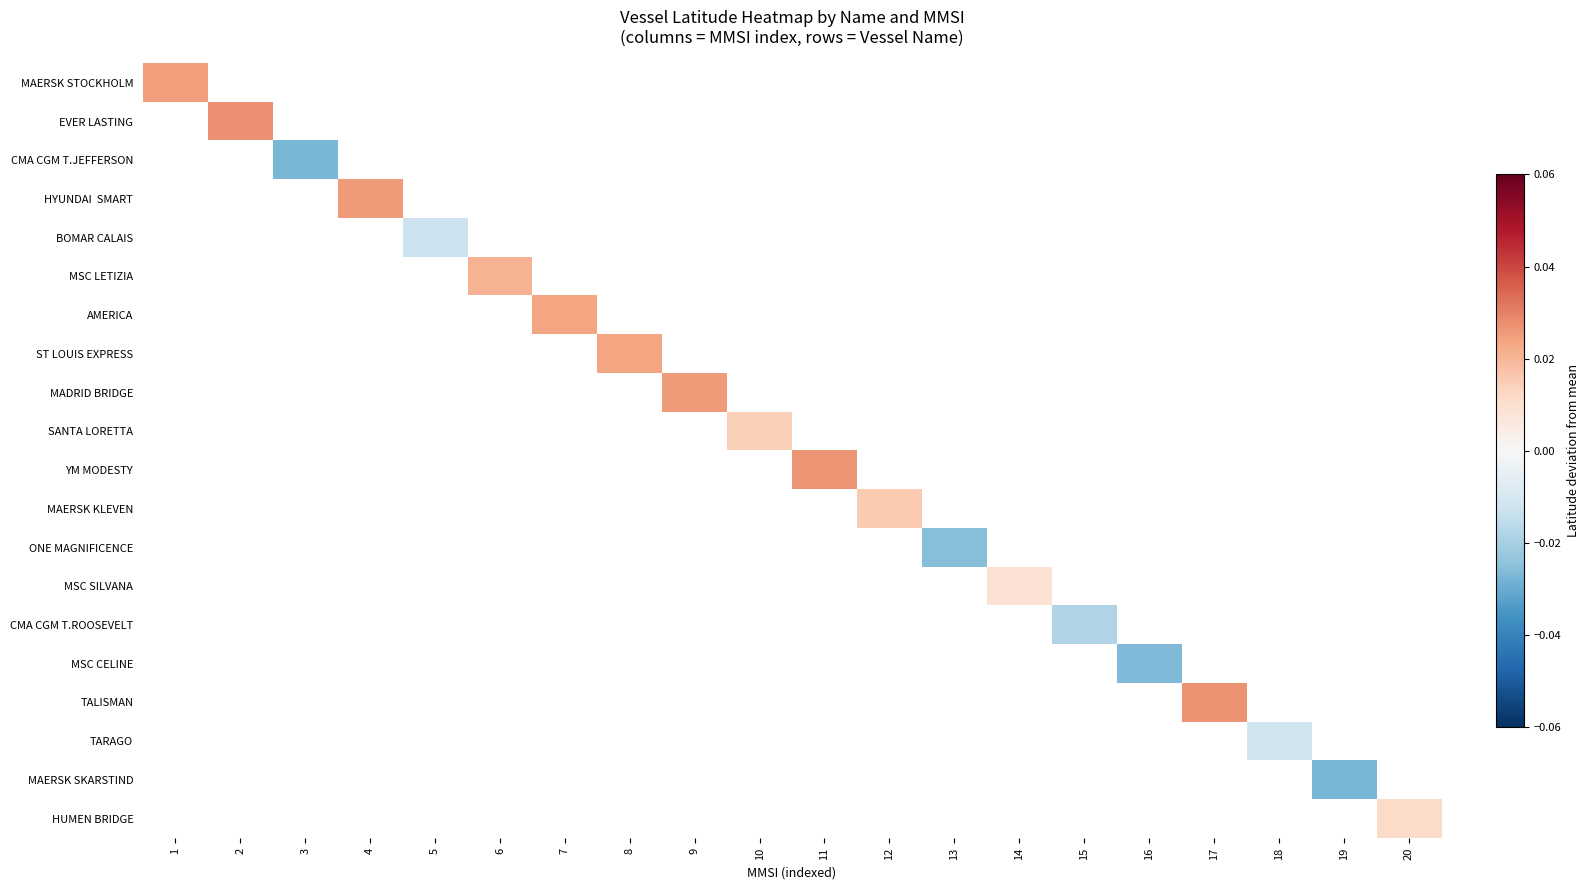

Is the value of HYUNDAI SMART at 16 greater than the value of MAERSK KLEVEN at 3?

No